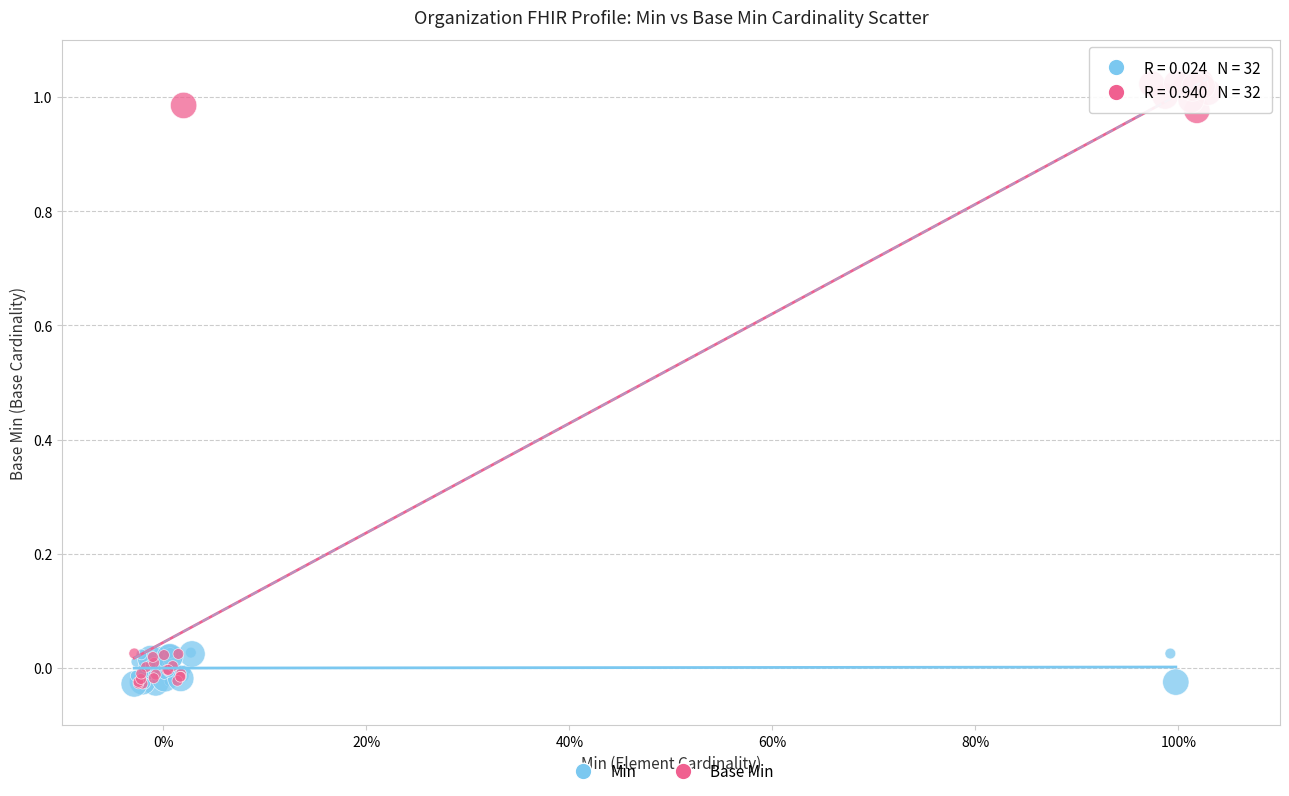

Which series reaches the maximum Y coordinate?

Base Min